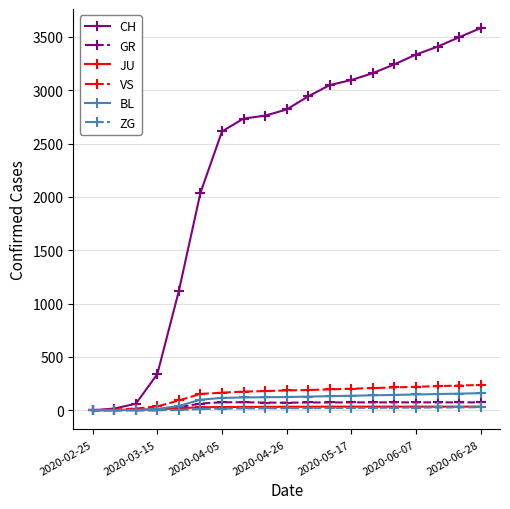

Which series has the widest spread of values?

CH